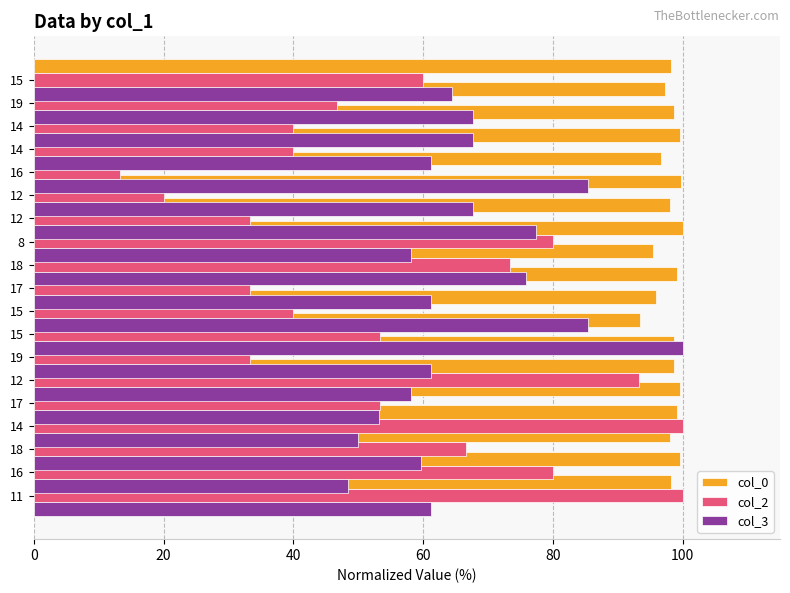

Are the bars grouped side by side (vs. stacked)?

Yes